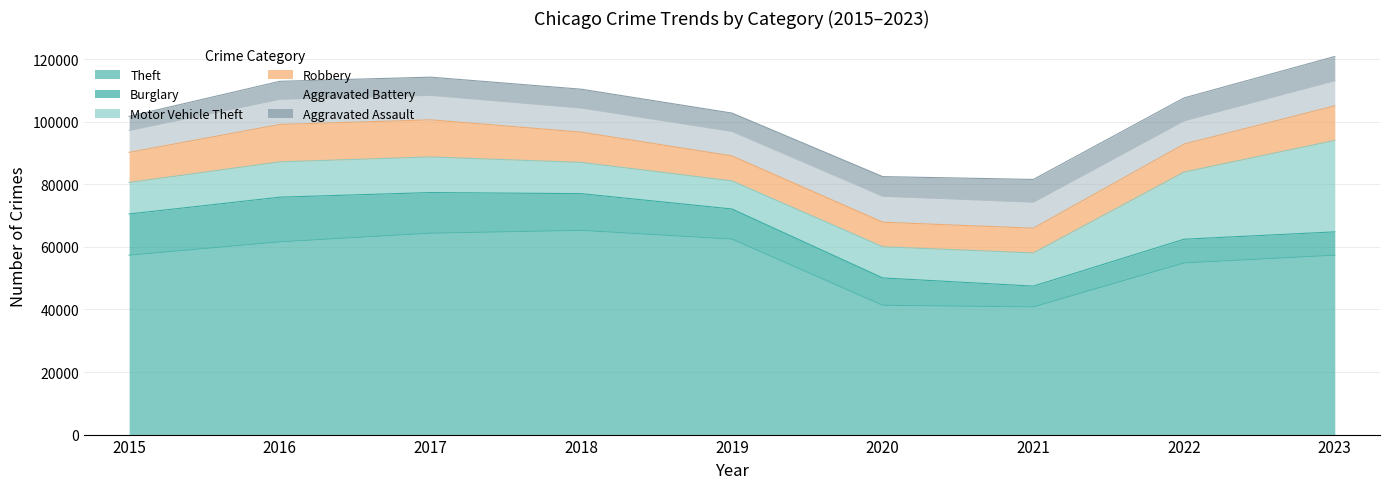

Between 2019 and 2018, which is larger?

2018